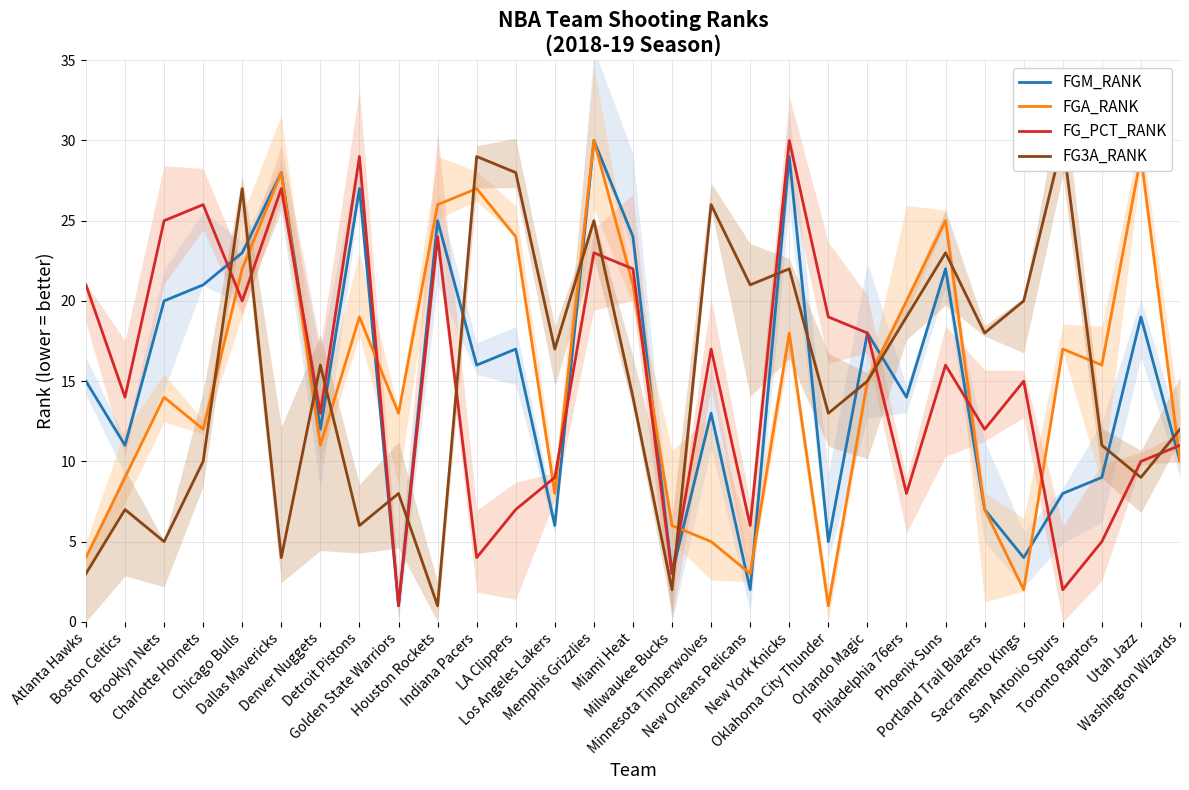

At San Antonio Spurs, list the series in order from smallest to largest.

FG_PCT_RANK, FGM_RANK, FGA_RANK, FG3A_RANK